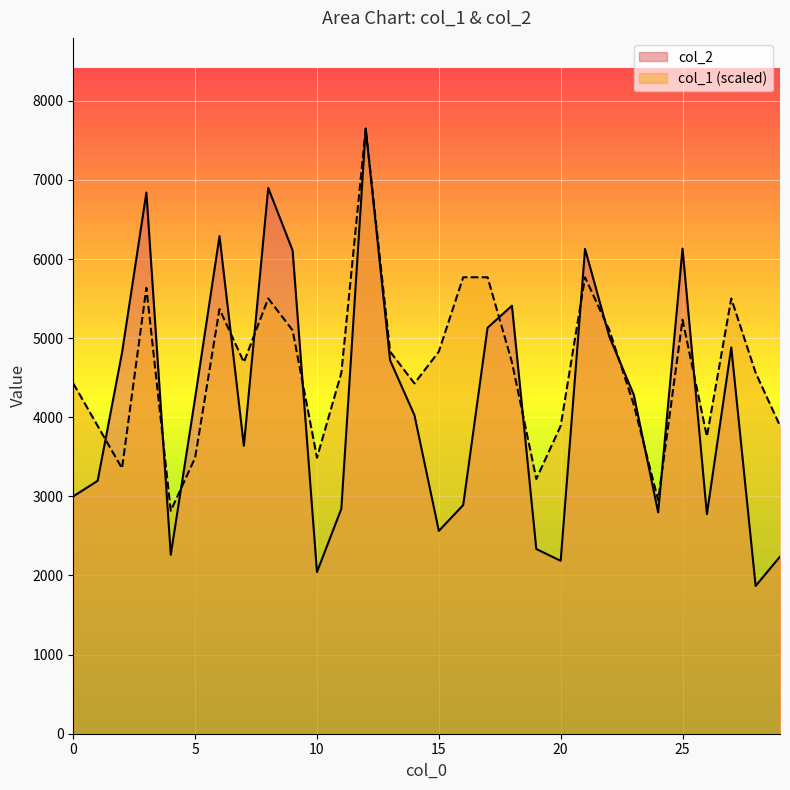

List the labels in order of col_2 value, smallest first.

28, 10, 20, 29, 4, 19, 15, 26, 24, 11, 16, 0, 1, 7, 14, 5, 23, 13, 2, 27, 22, 17, 18, 9, 21, 25, 6, 3, 8, 12